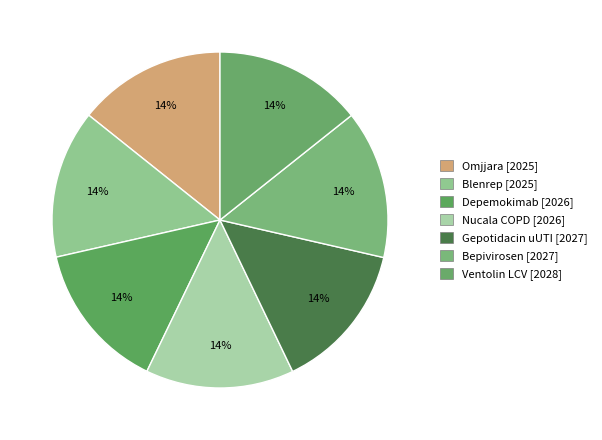

How many slices are in this pie chart?

7